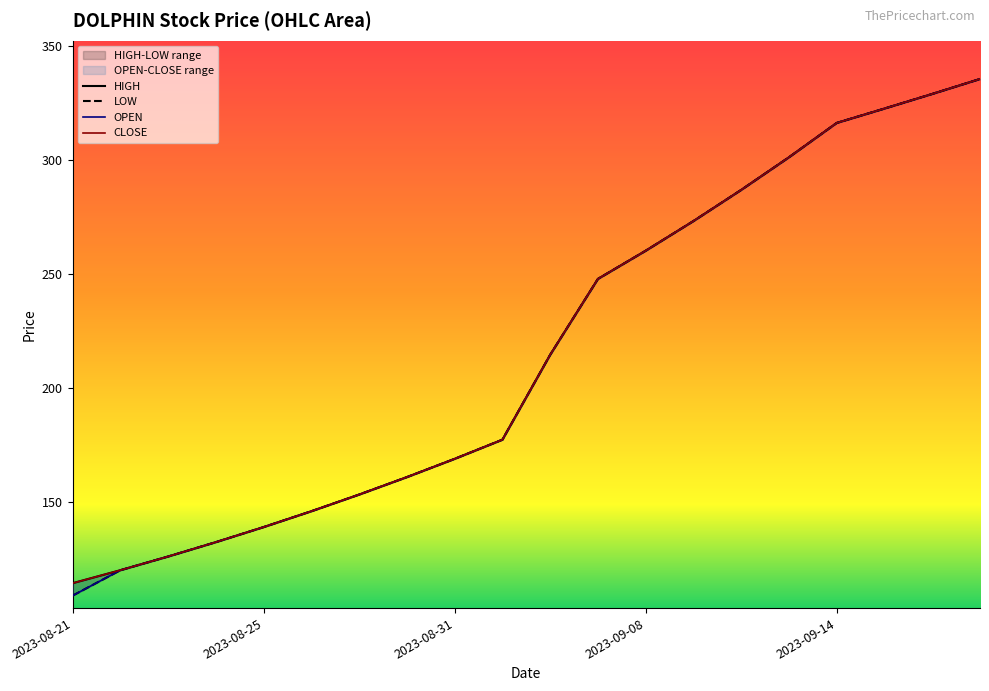

Between 2023-08-24 and 2023-09-05, which series saw the biggest shift?

OPEN